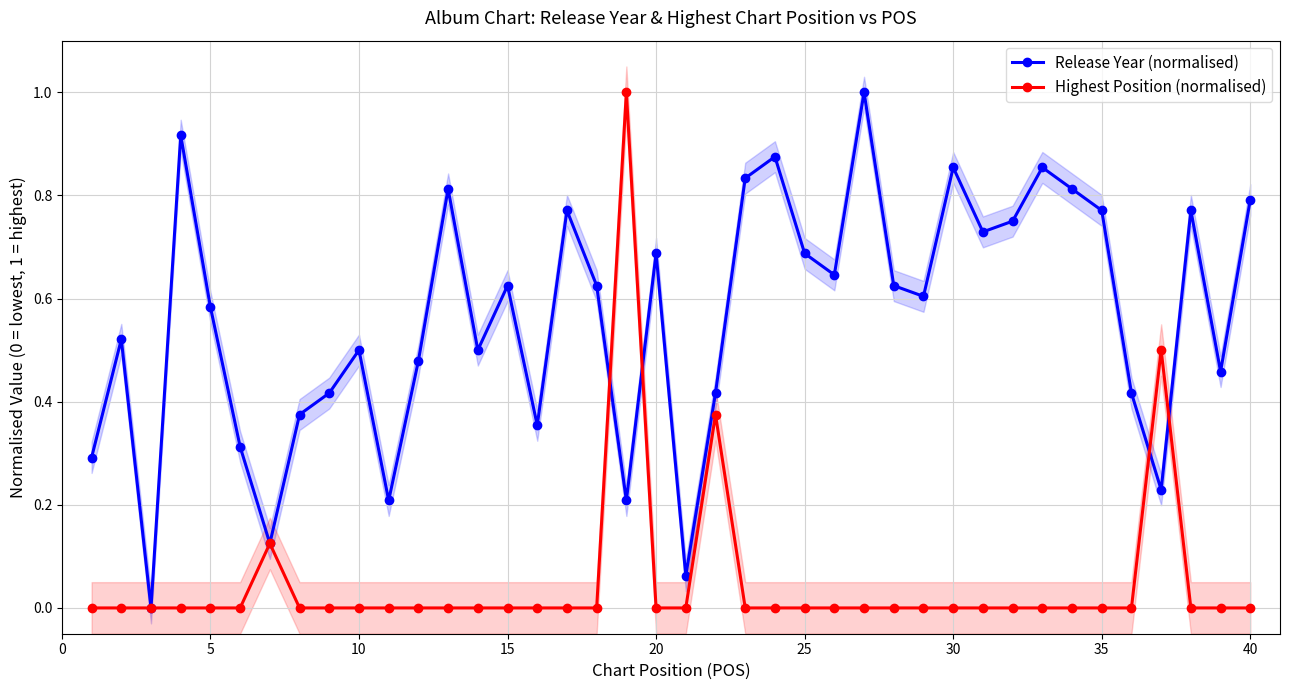

True or false: Highest Position (normalised) has more than 0 interior local peaks.

True